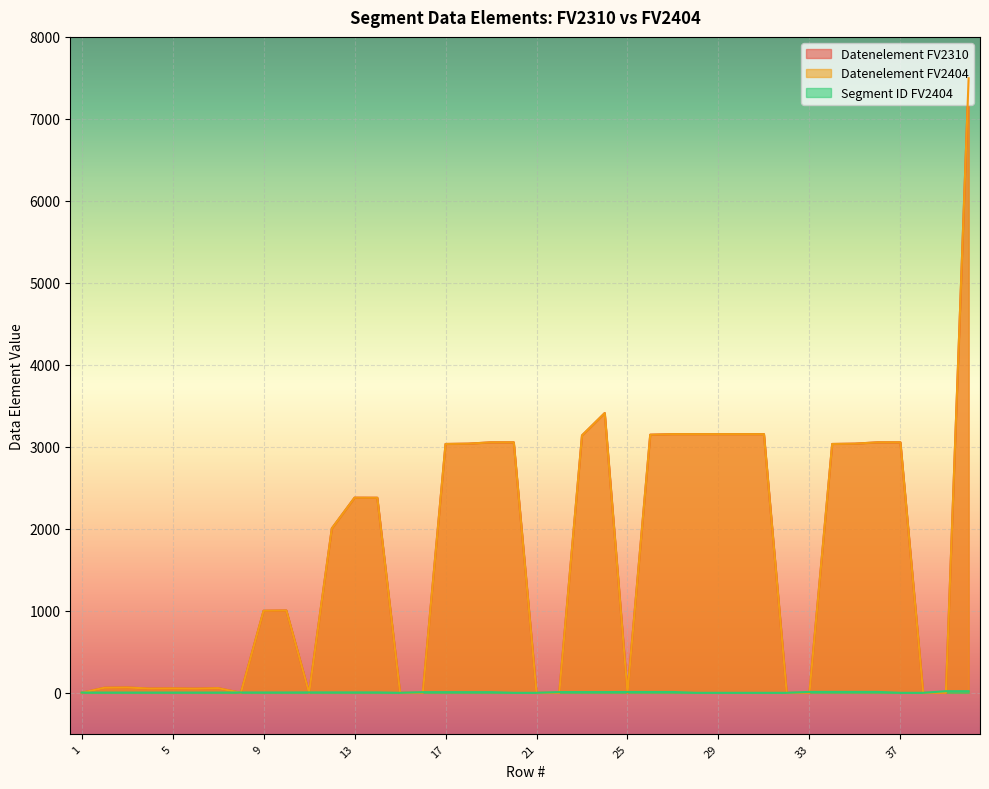

Where do Datenelement_FV2310 and Segment_ID_FV2404 first cross each other?

1 and 2